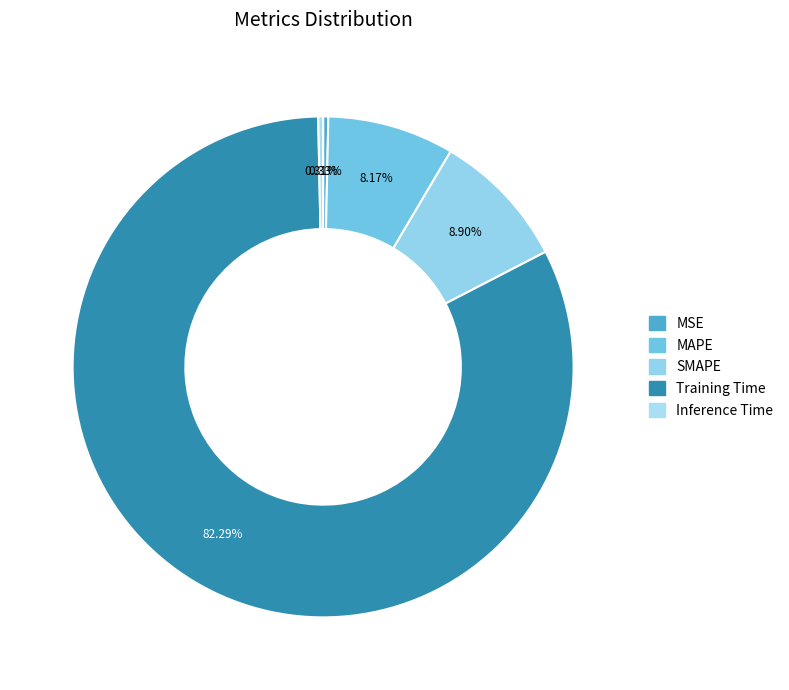

Do SMAPE and Training Time together represent more than half of the pie?

Yes